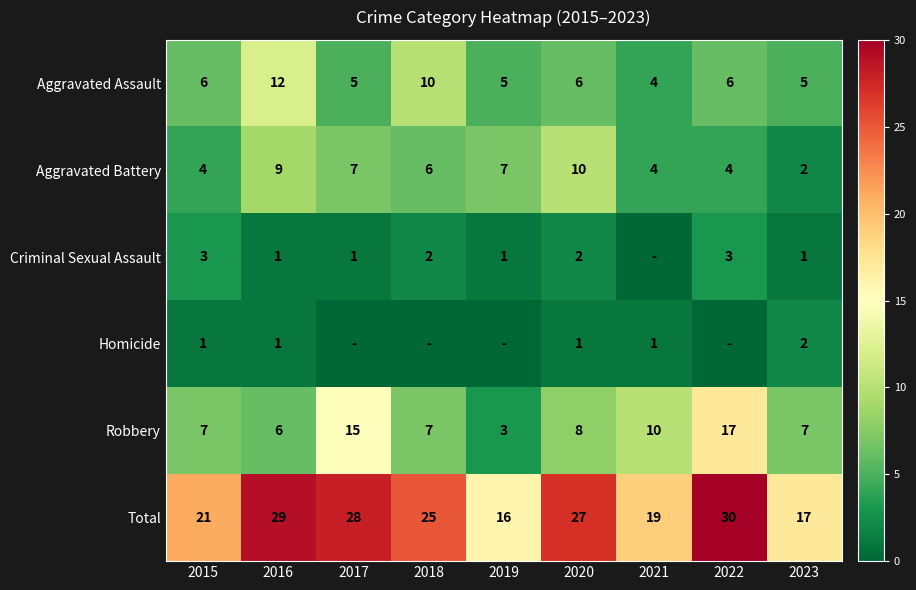

Where is Homicide nearest to the value 1?

2015